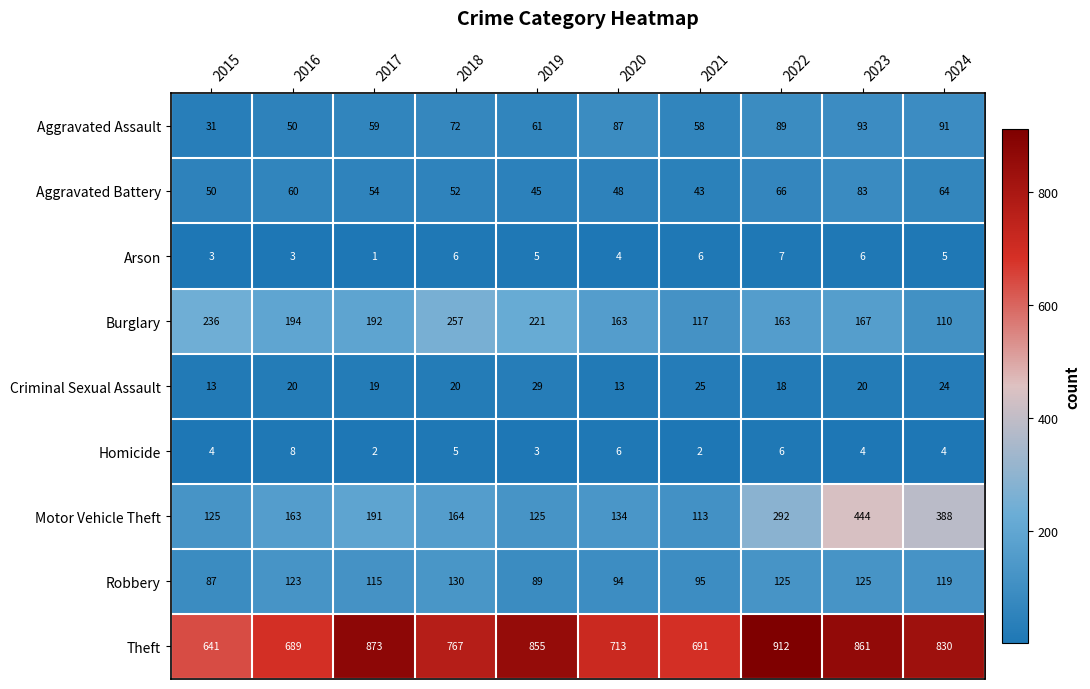

Where is Robbery nearest to the value 108?

2017